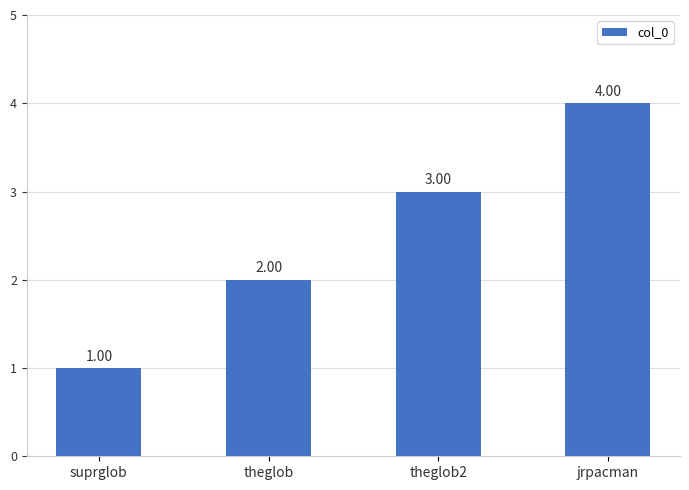

True or false: the data shows 3 at theglob2.

True